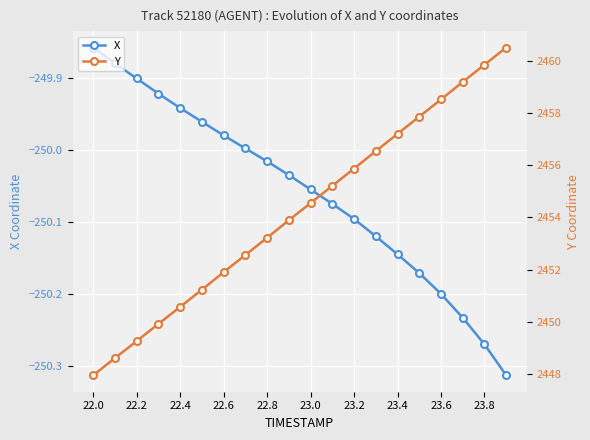

True or false: X has more than 2 points higher than both neighbors.

False